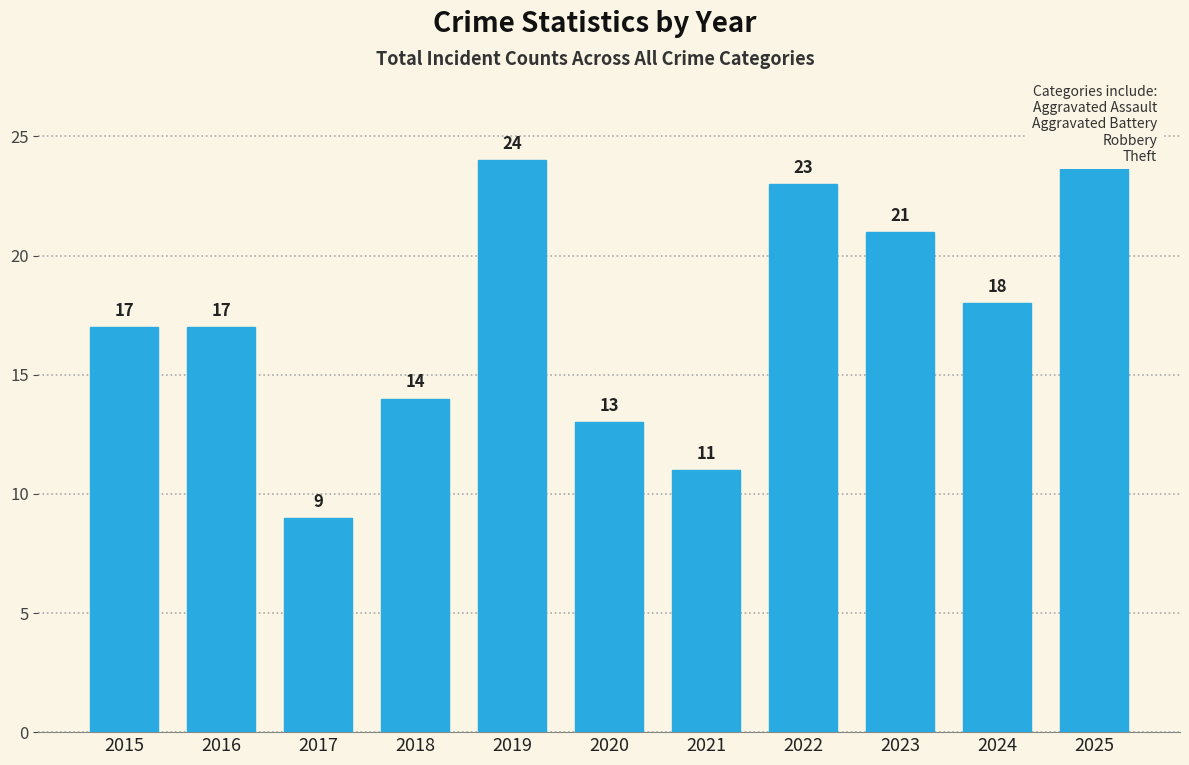

What is the change in value from 2019 to 2020?

-11